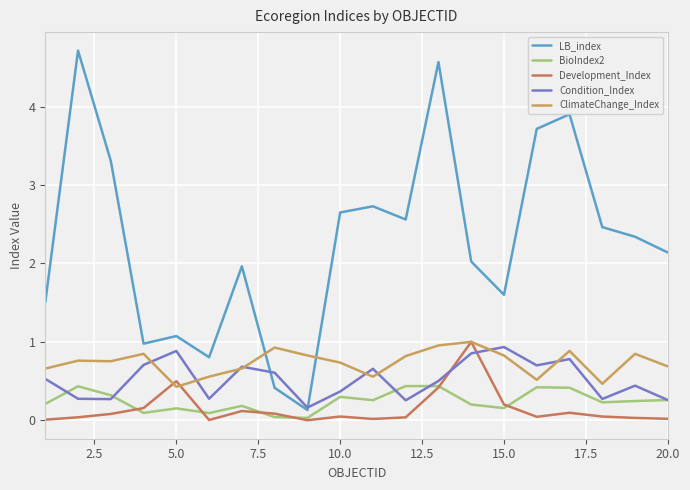

True or false: LB_index and Development_Index cross at least once.

False